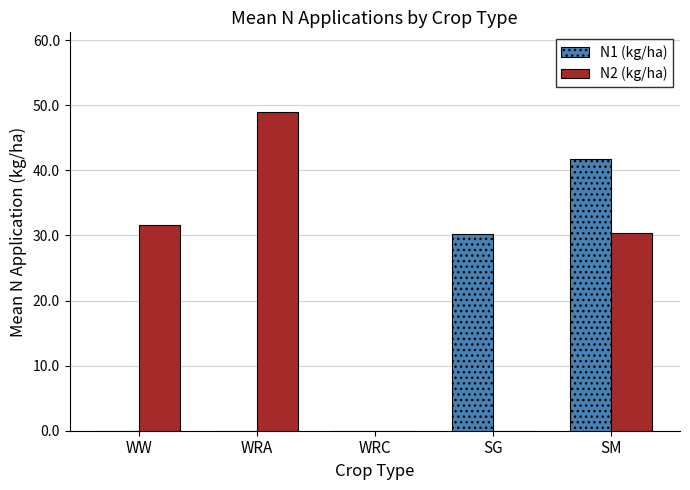

What is the sum of the N2 (kg/ha) values at WW and SM?

62.0